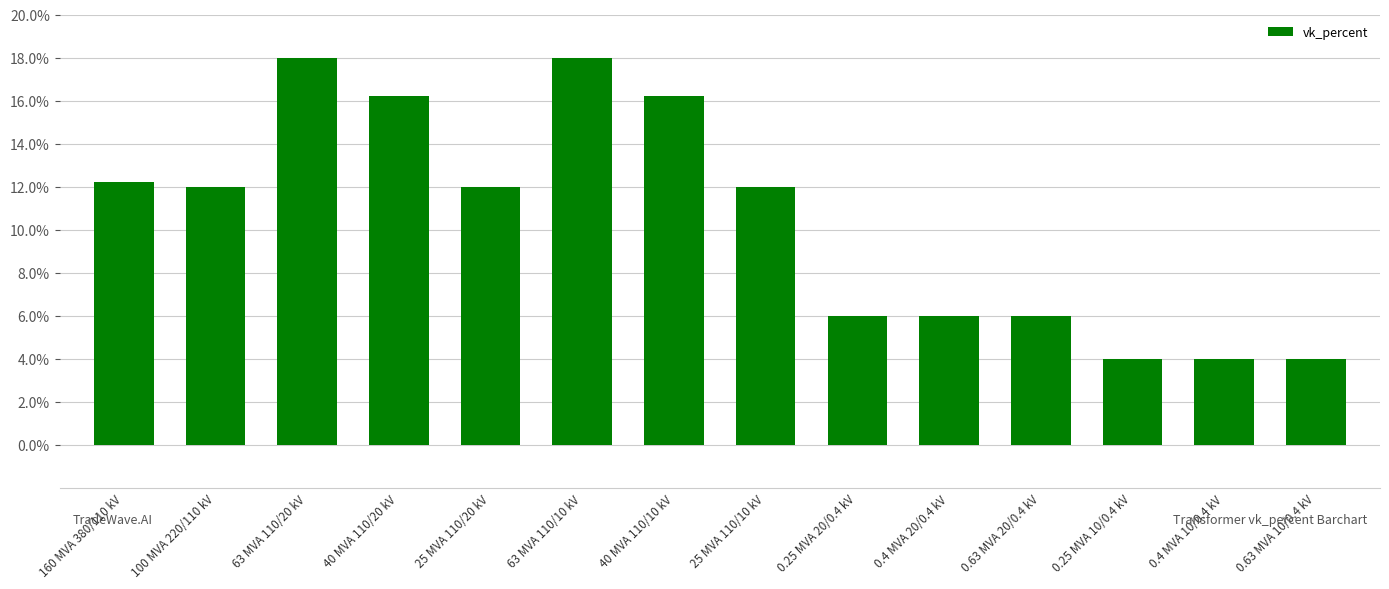

What position from the right is 40 MVA 110/20 kV?

11